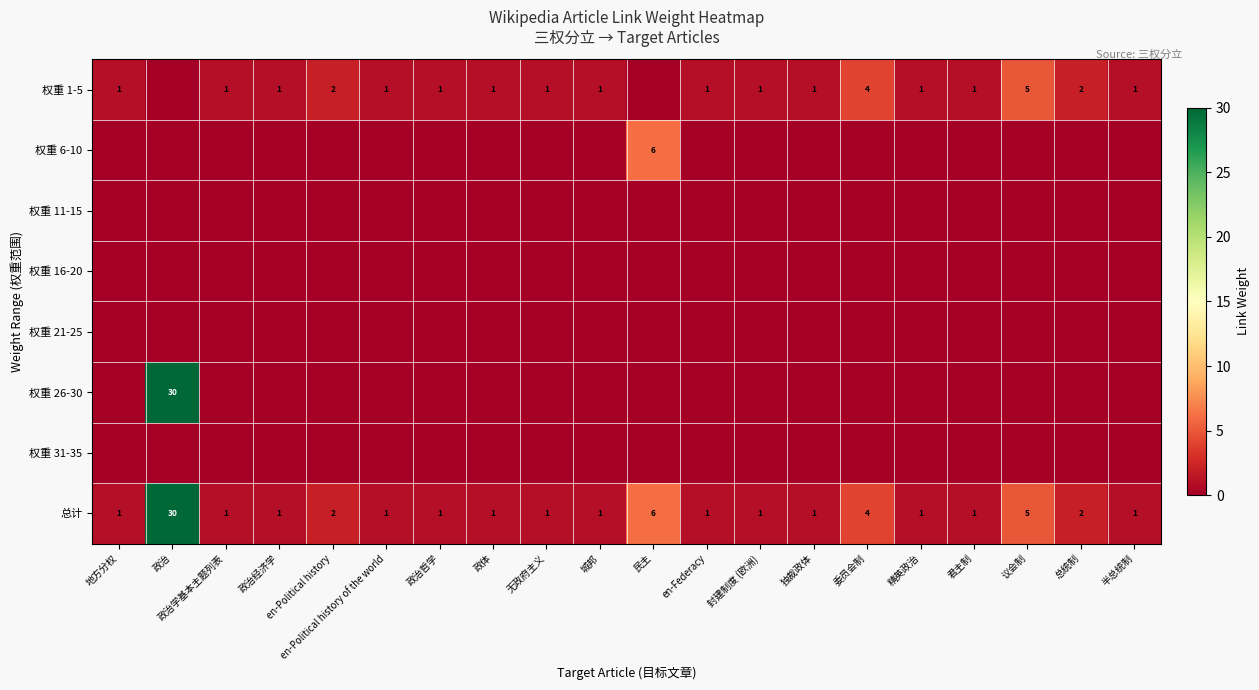

What is the difference between the highest and lowest values at en-Federacy?

1